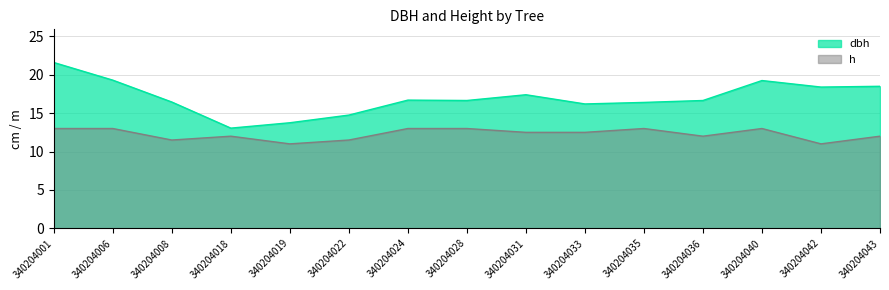

Is it true that dbh equals 24.4 at 340204028?

False